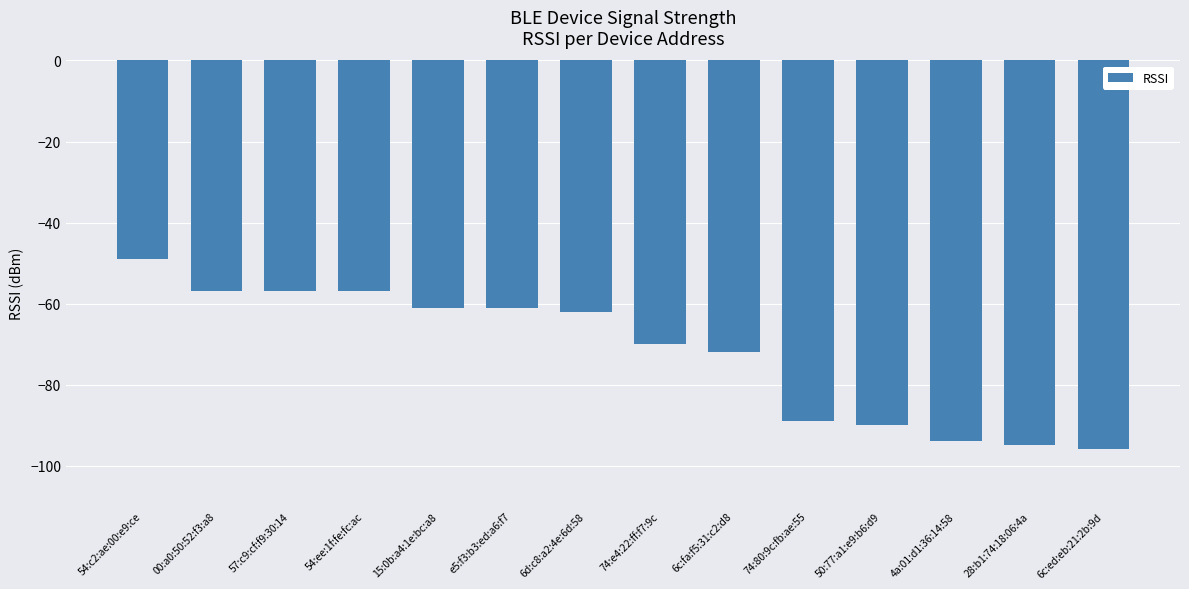

What is the label of the 2nd bar from the left?

00:a0:50:52:f3:a8